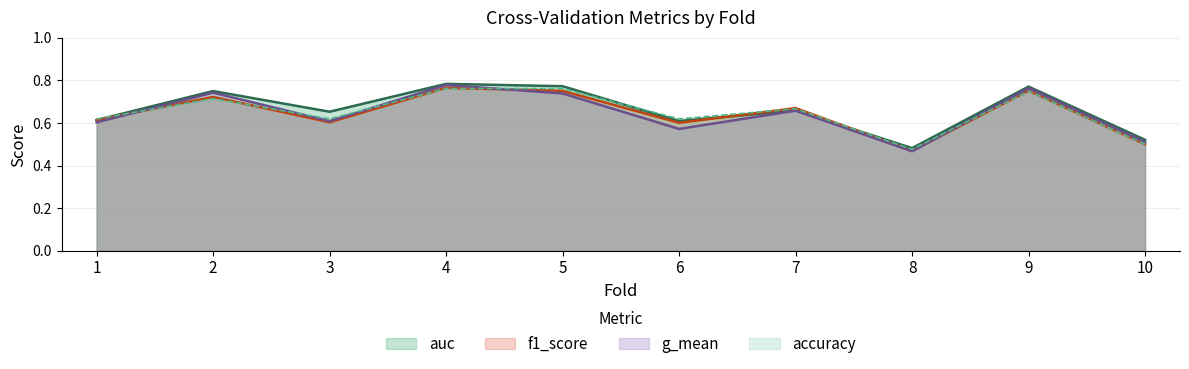

True or false: auc has more than 0 points higher than both neighbors.

True